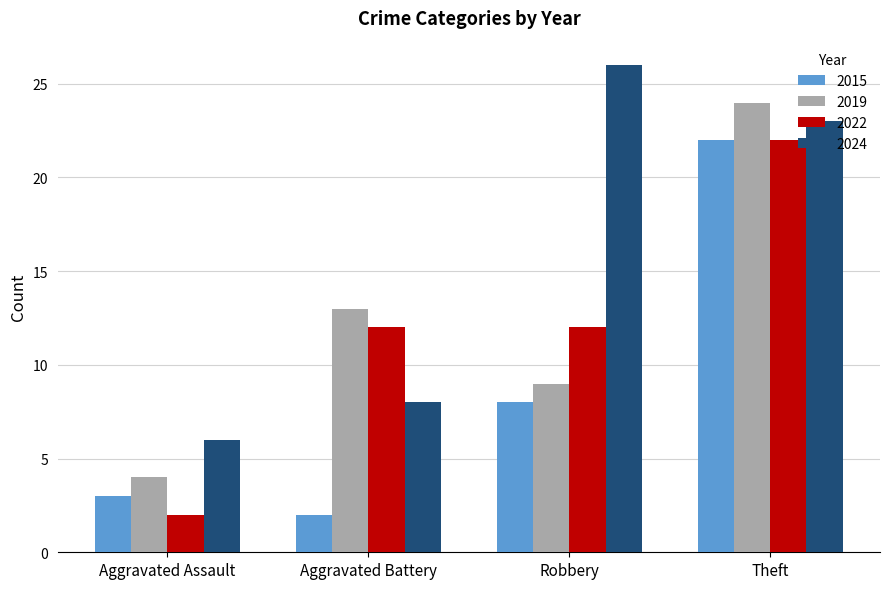

How many series are shown in this chart?

4